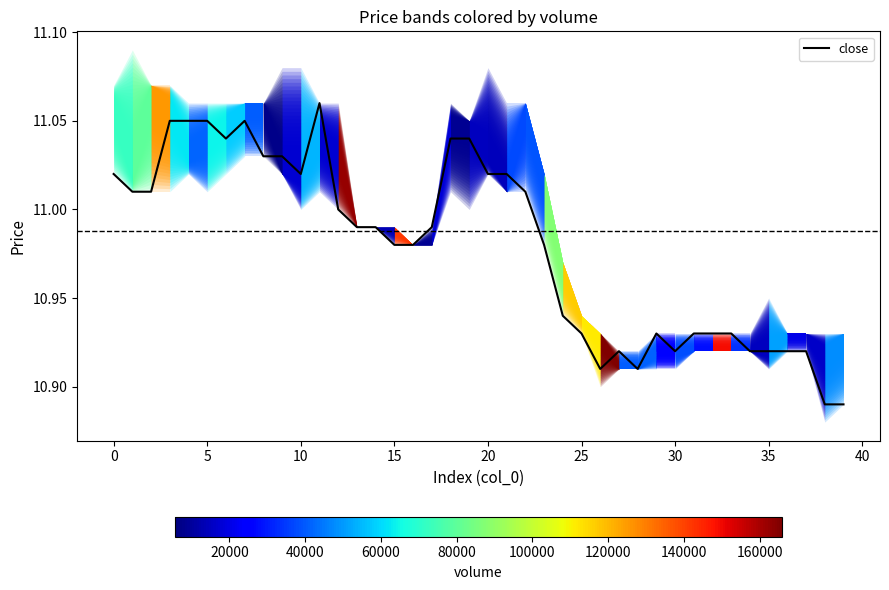

What value does the data have at 17?

11.0